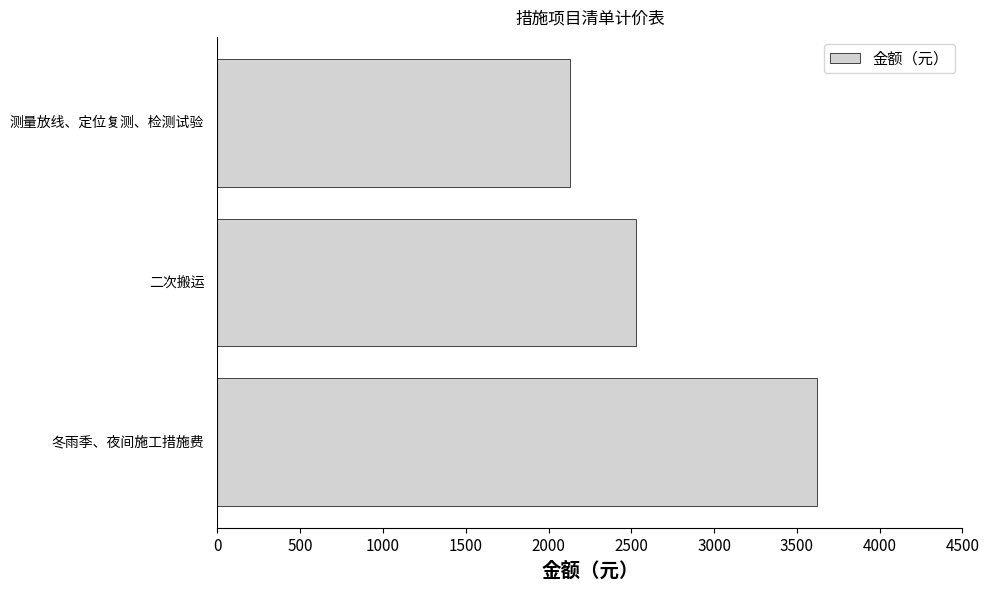

How many values are below 2529?

1